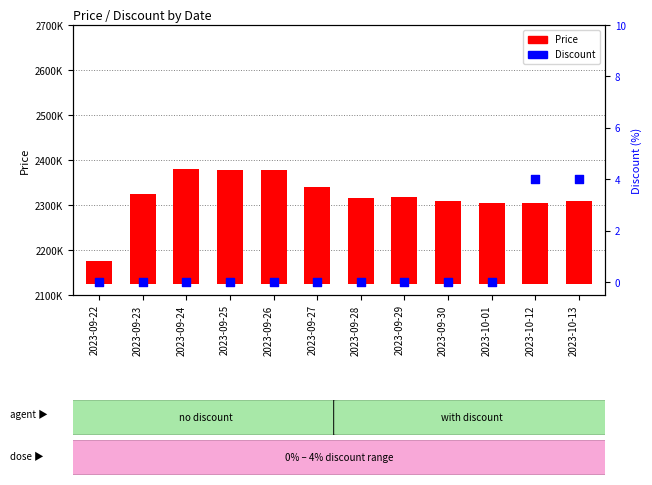

Is the value of Price at 2023-10-12 greater than the value of Discount at 2023-10-12?

Yes